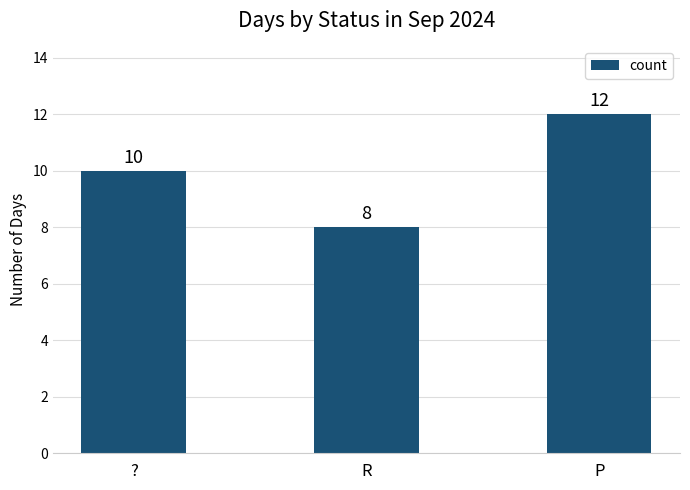

The value at ? is 10. True or false?

True